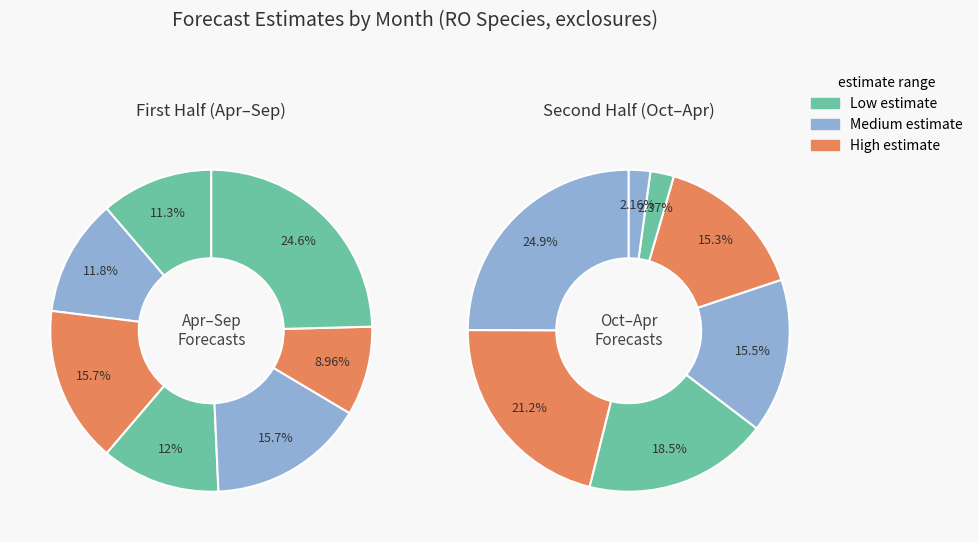

Does 7 represent more than half of the total?

No